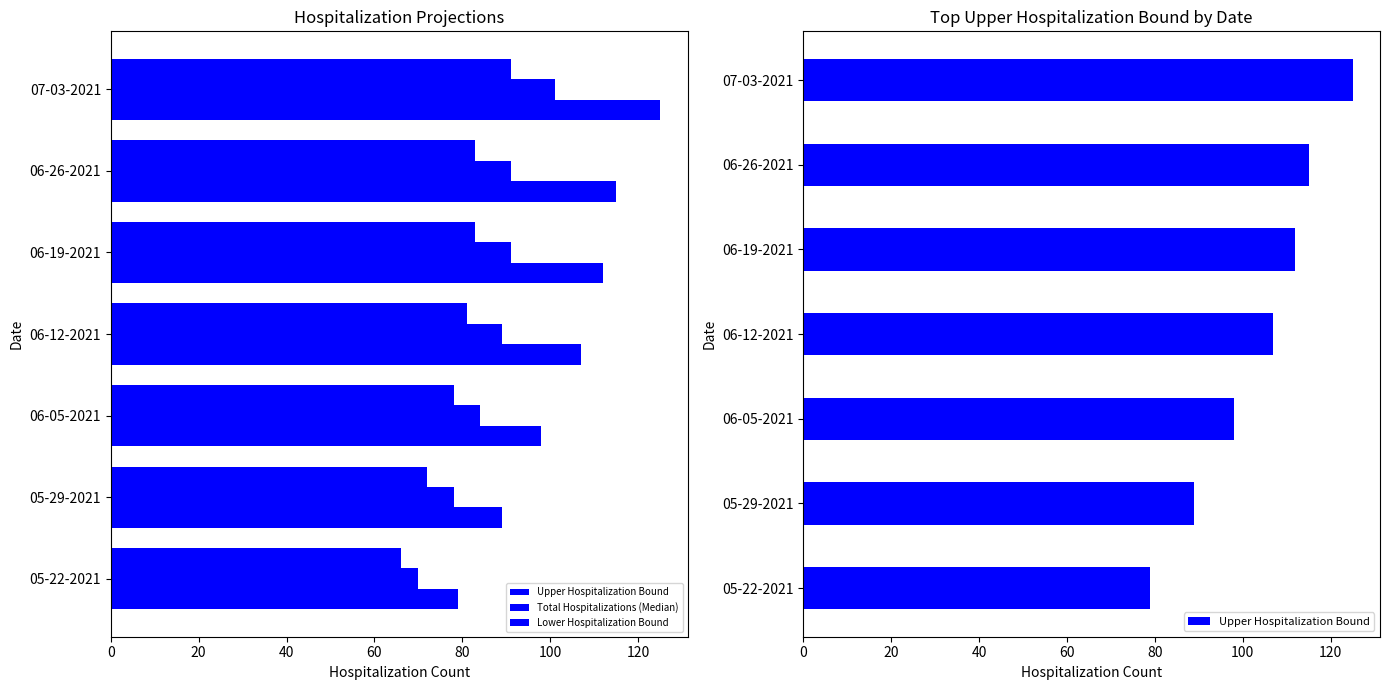

List the series in order of their overall mean, highest first.

Upper Hospitalization Bound, Total Hospitalizations (Median), Lower Hospitalization Bound